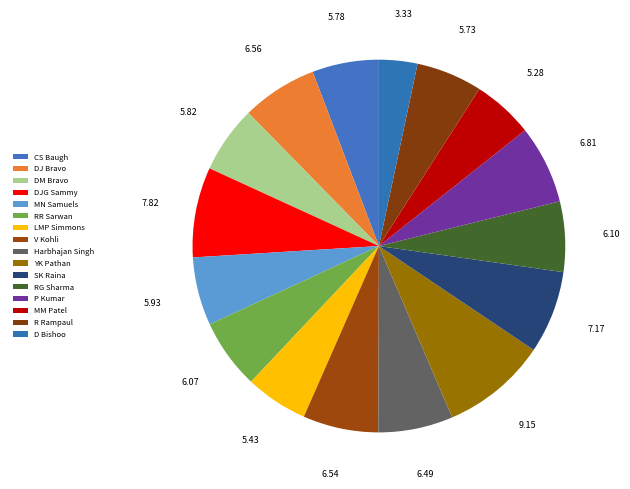

How many segments does this pie chart have?

16